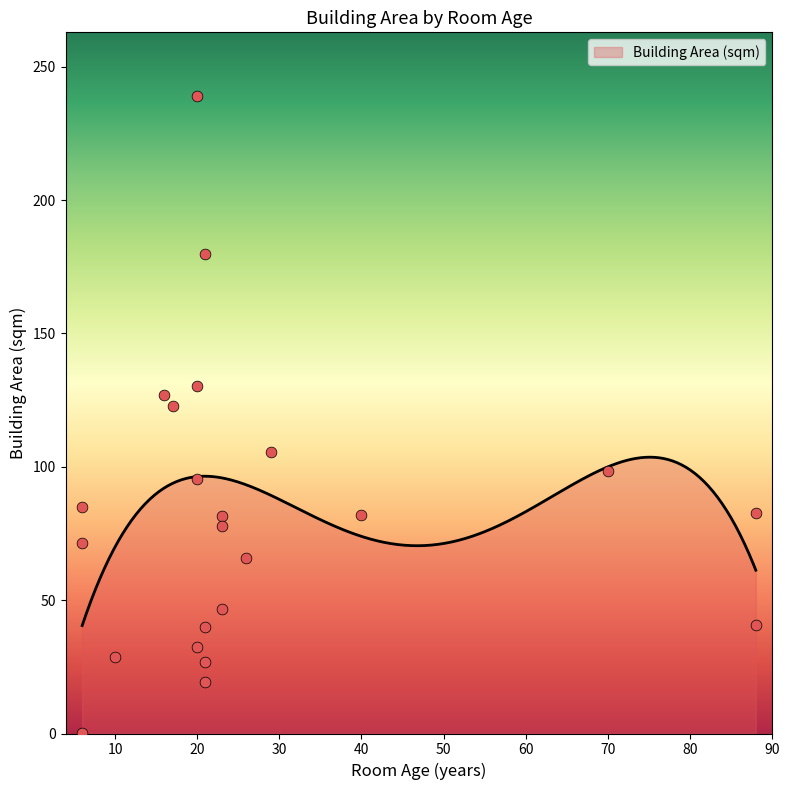

Which has a higher value, 10 or 20?

20